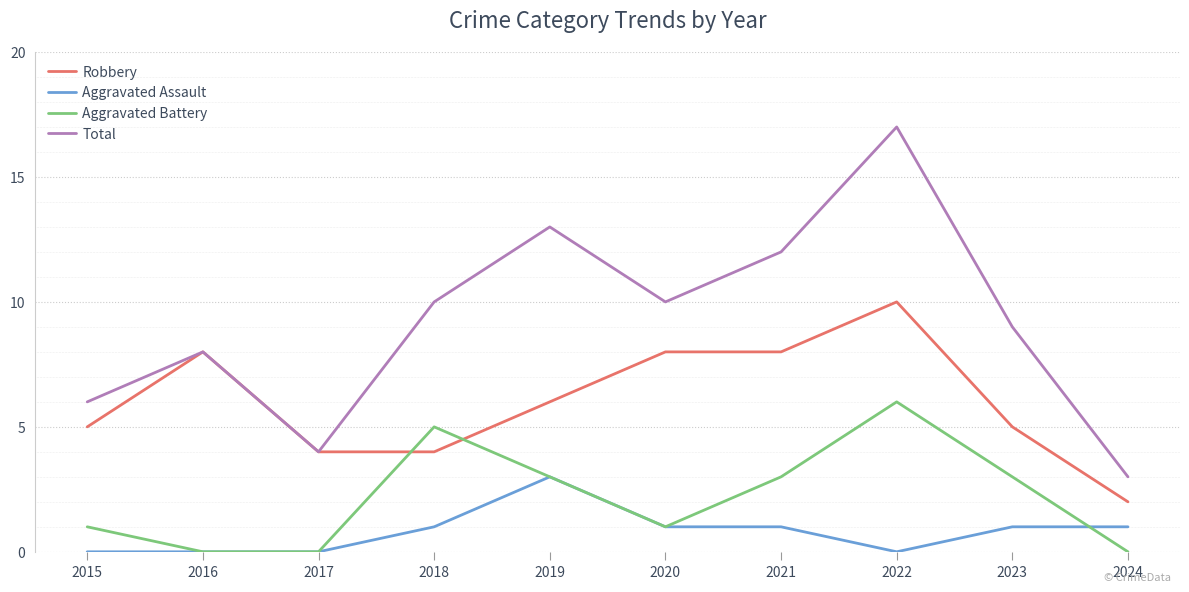

Which series has the widest spread of values?

Total